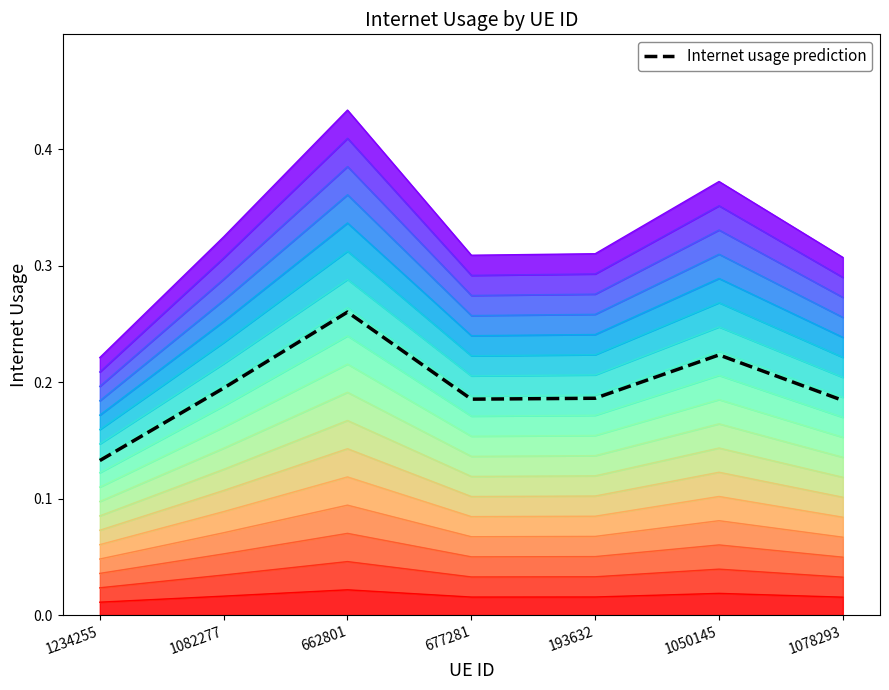

True or false: the data shows 0.1 at 662801.

False